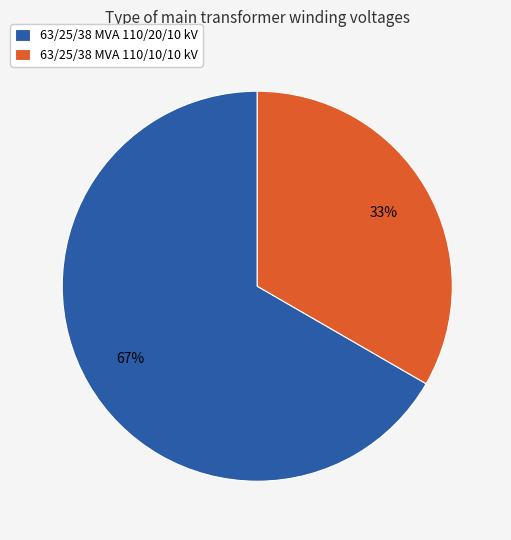

To the nearest percent, what is the combined percentage of 63/25/38 MVA 110/10/10 kV and 63/25/38 MVA 110/20/10 kV?

100%